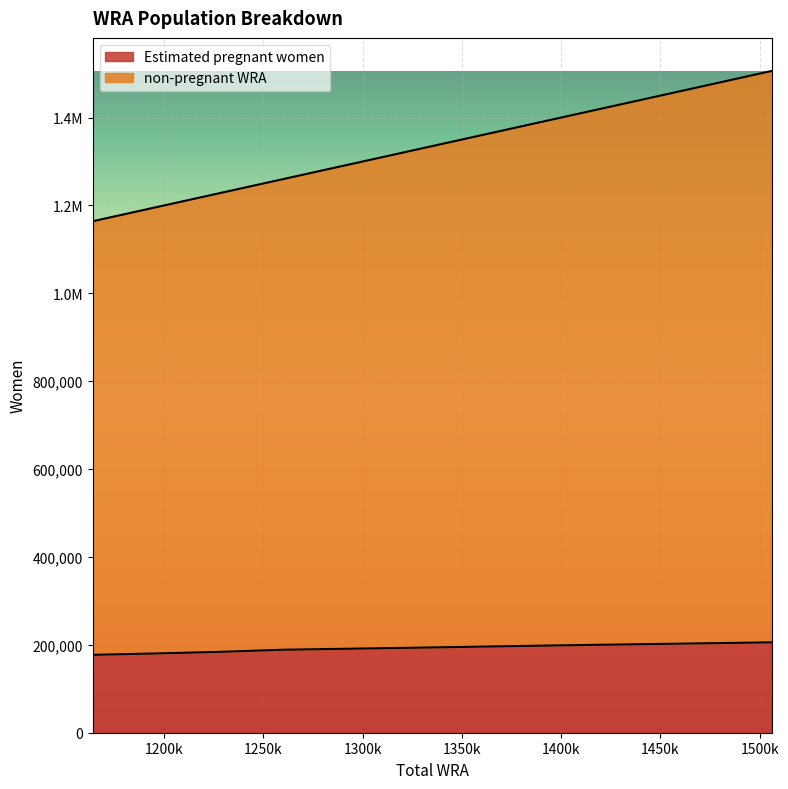

Does the chart display data point markers on the line(s)?

No